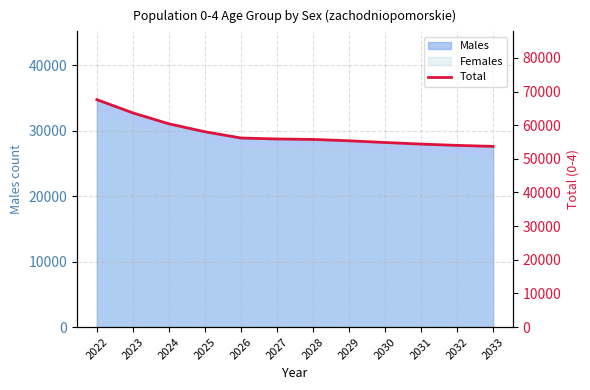

What is the sum of the values at 2028 and 2033?

109458